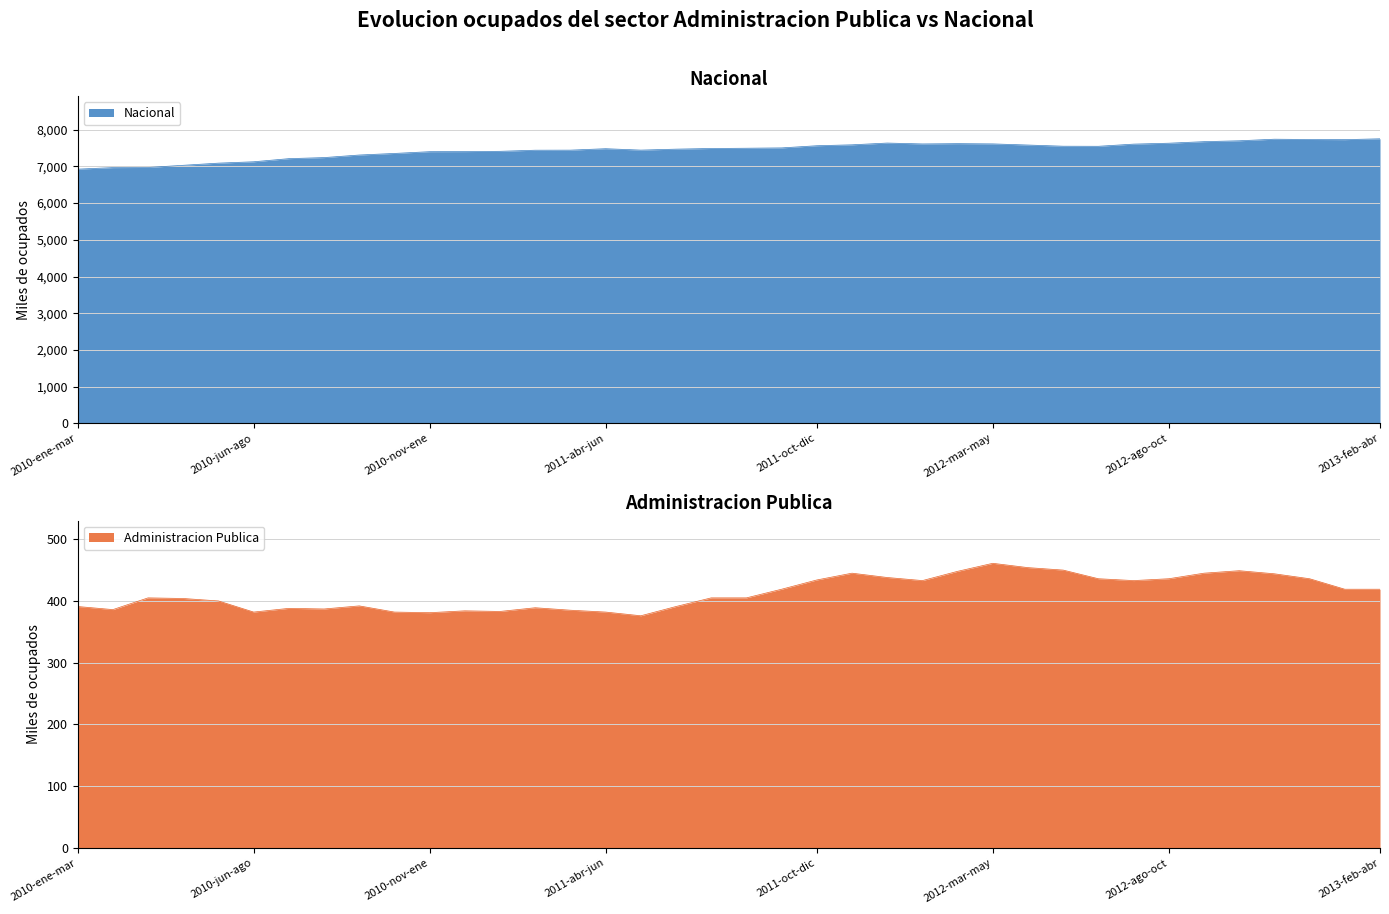

Which series has the largest range (max minus min)?

Nacional